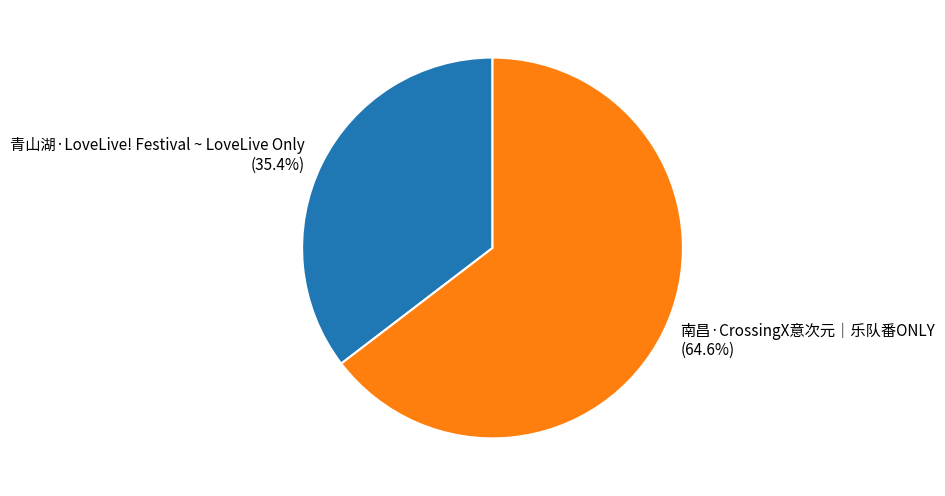

Is the sum of 南昌·CrossingX意次元｜乐队番ONLY and 青山湖·LoveLive! Festival ~ LoveLive Only greater than half?

Yes